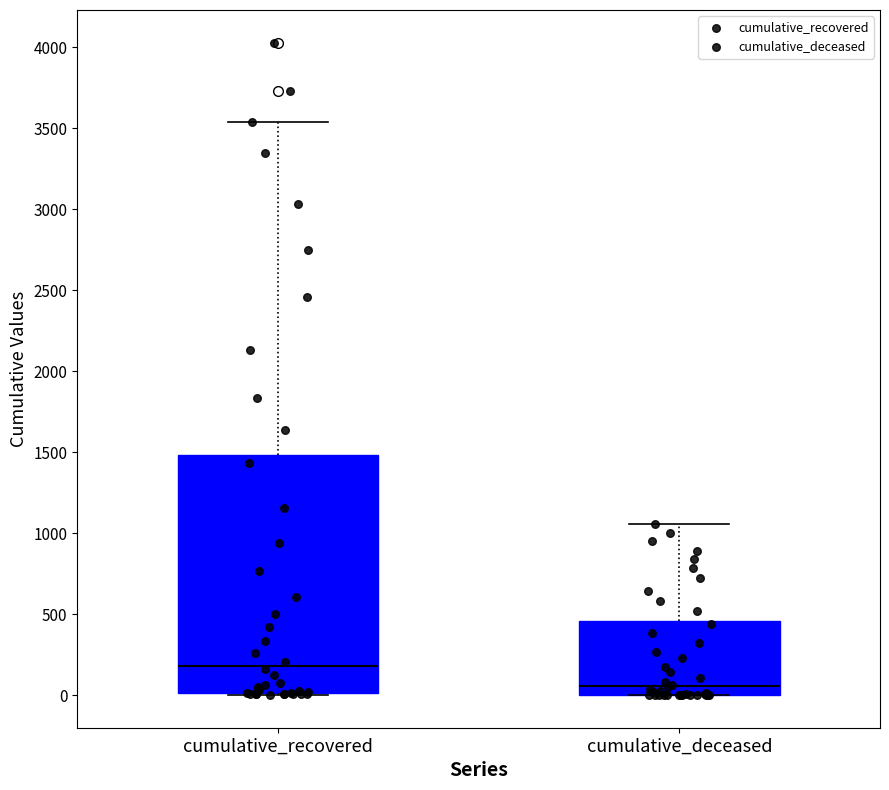

Reading left to right, read every box against the y-axis: the position of its median line, the range the box covers, and the ends of its whiskers. The values are not printed on the chart, so give them approximately, as read against the axis.

cumulative_recovered: median 200, box 0 to 1500, whiskers 0 to 3550
cumulative_deceased: median 50, box 0 to 450, whiskers 0 to 1050